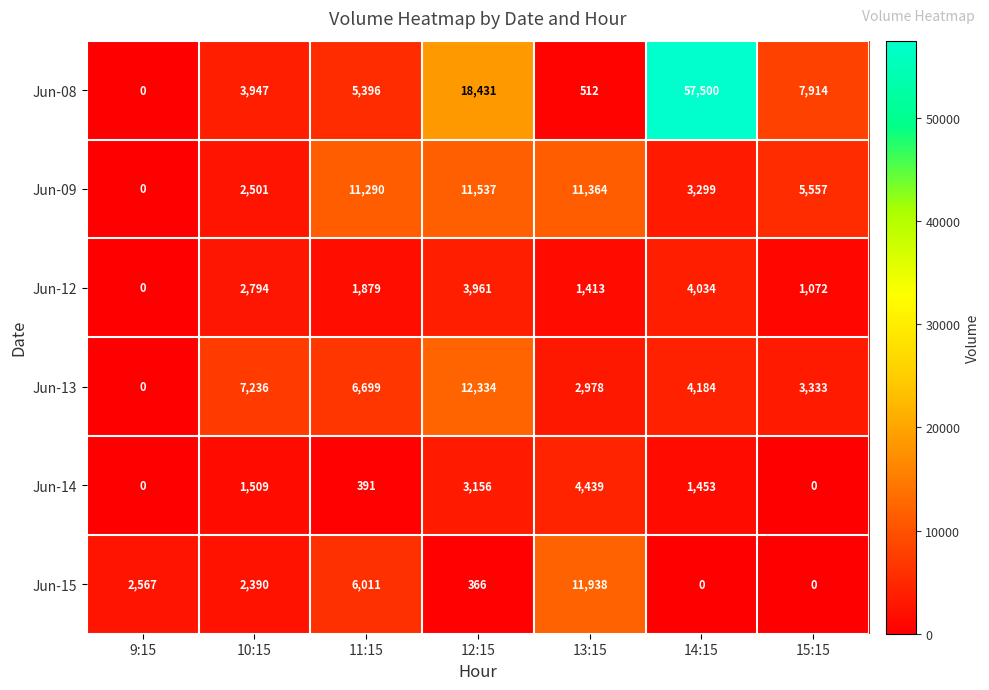

What is the sum of the Jun-13 values at 9:15 and 11:15?

6699